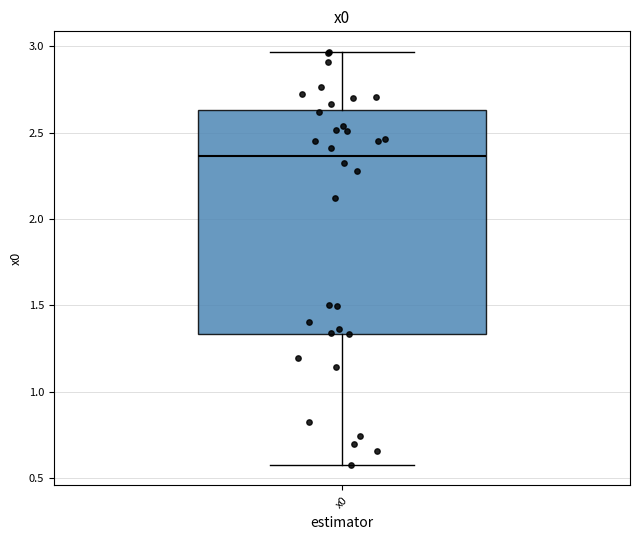

Read this box plot against the y-axis: the position of the median line, the range covered by the box, and the ends of both whiskers. The values are not printed on the chart, so give them approximately, as read against the axis.

median 2.35, box 1.35 to 2.65, whiskers 0.60 to 2.95